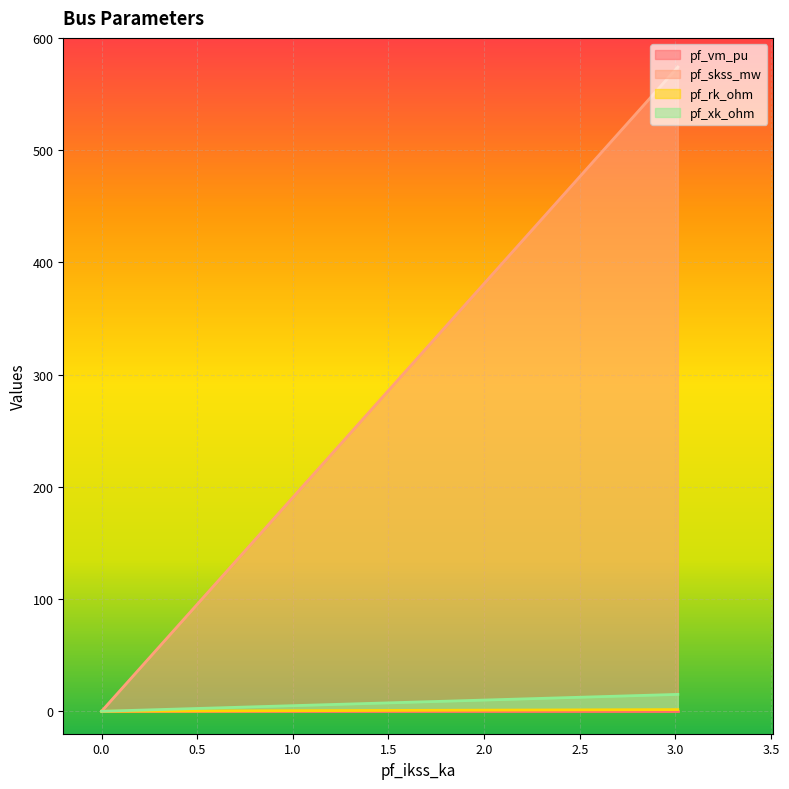

How many data points does each series have?

5